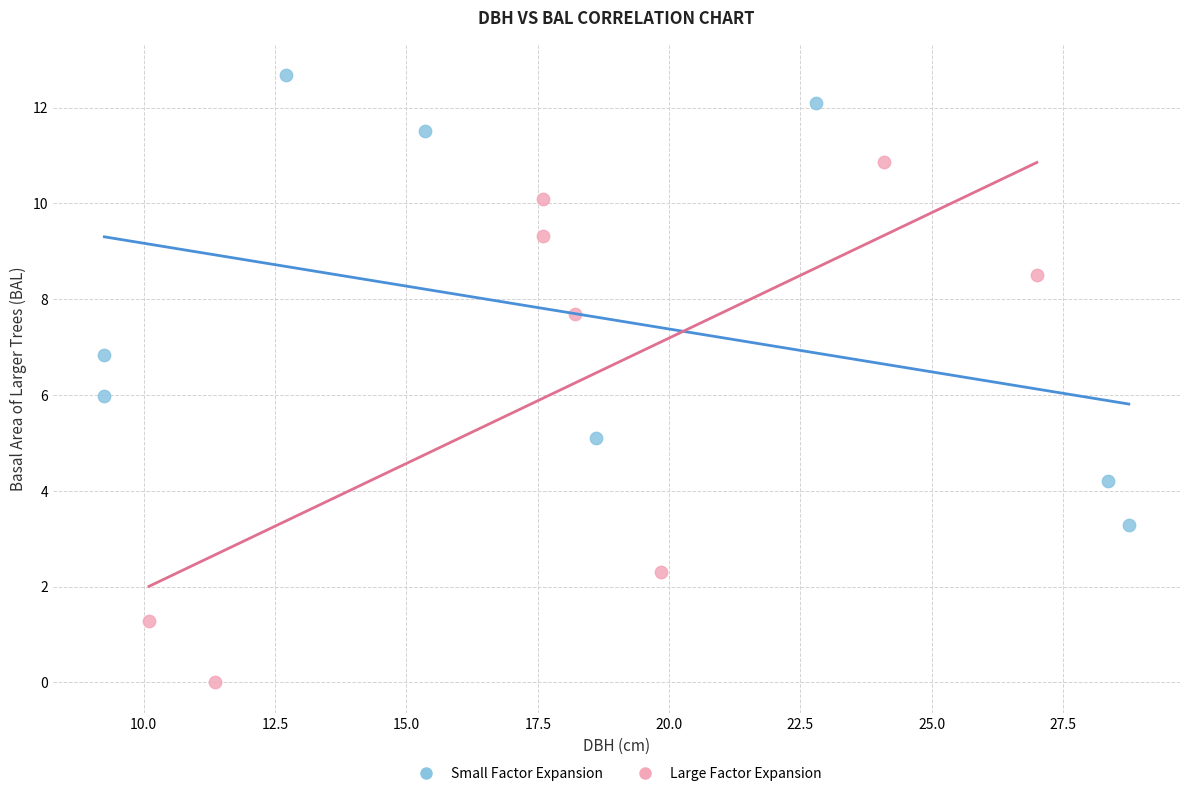

Which series contains the lowest Y value?

Large Factor Expansion